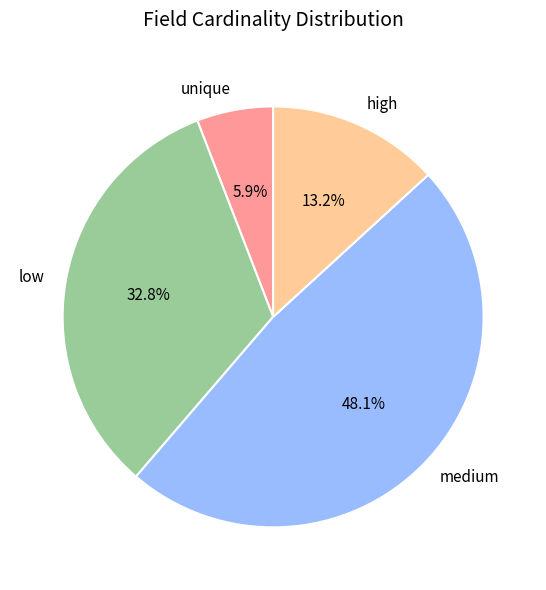

What is the smallest slice in the pie chart?

unique